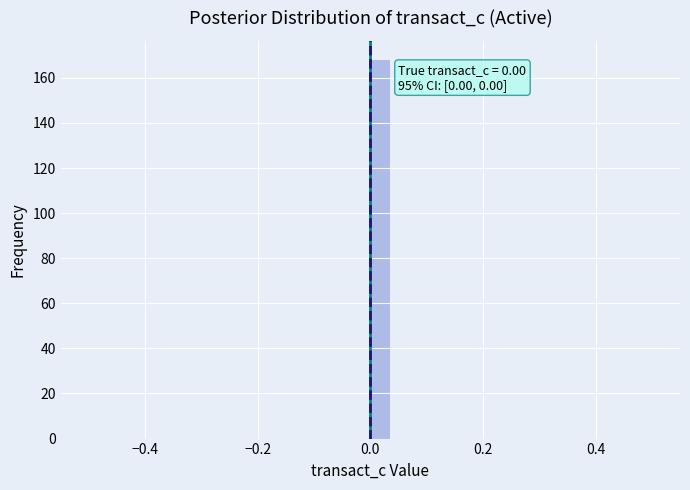

Read against the x-axis, roughly where is the centre of the tallest bar?

0.02